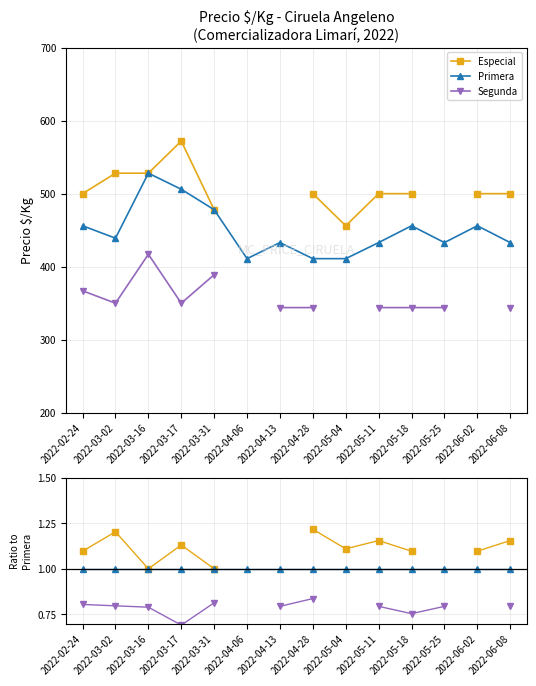

What is the label of the 12th point from the left?

2022-05-25